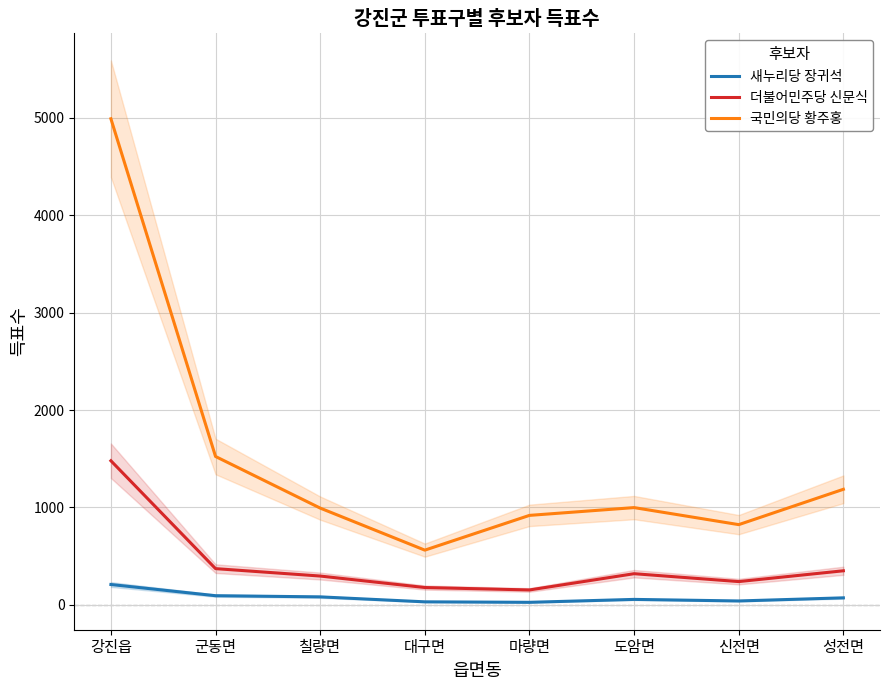

Between 대구면 and 마량면, which is larger?

대구면